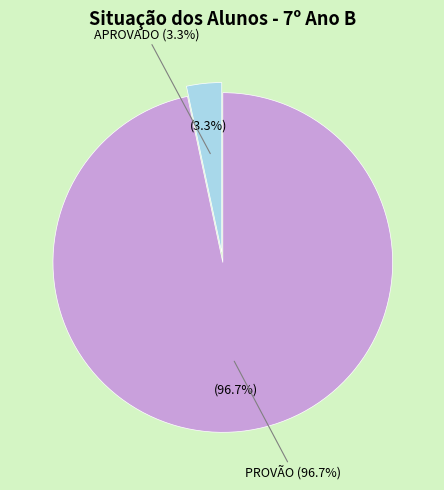

Rank the categories by value from highest to lowest.

PROVÃO, APROVADO